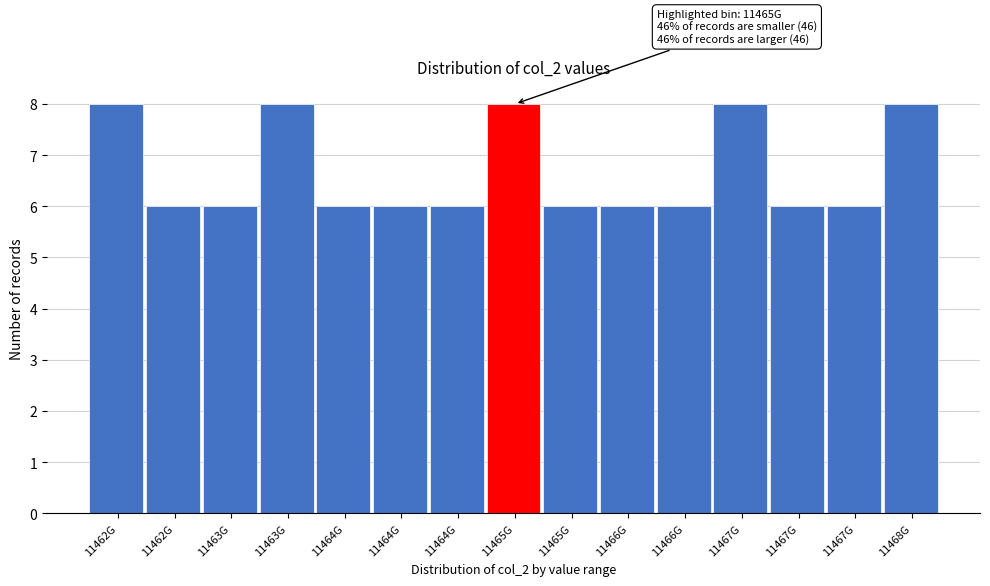

How many bars are there in total?

15